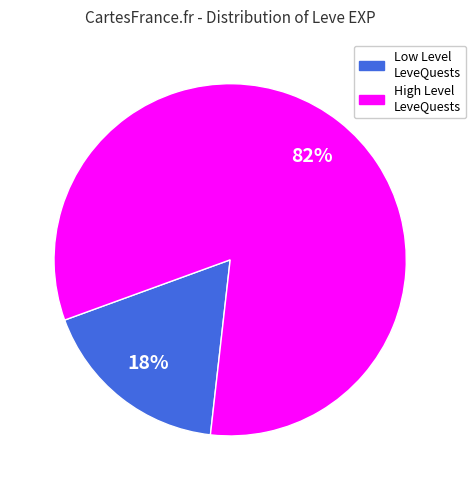

Is there any slice that represents more than half of the pie?

Yes